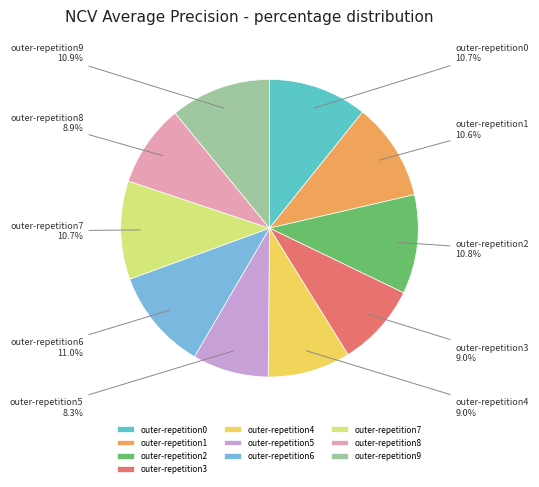

To the nearest percent, what portion does outer-repetition7 represent?

11%